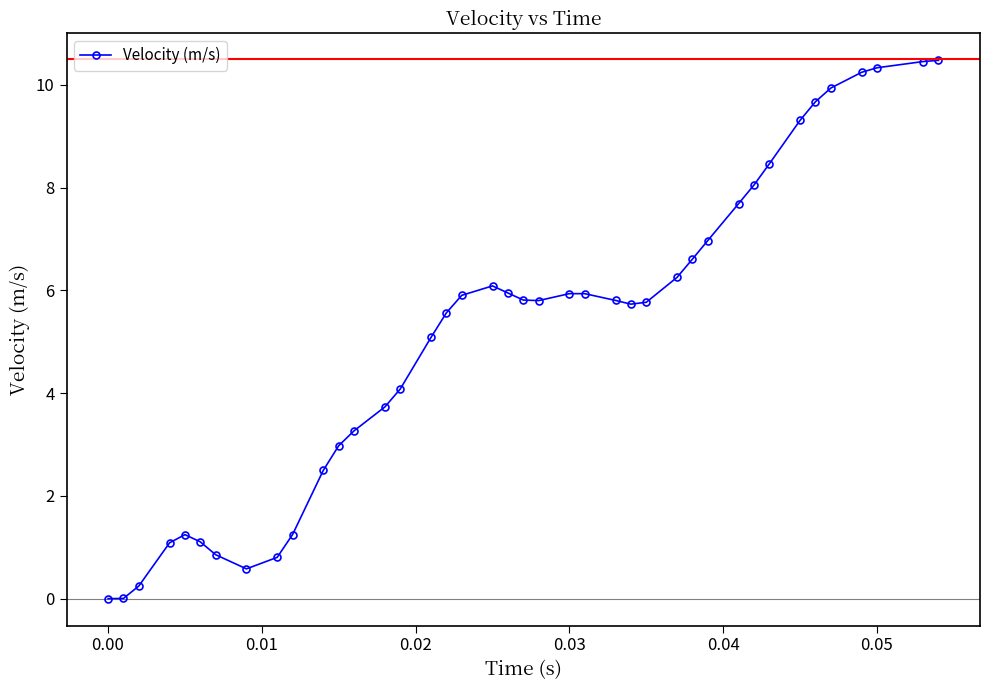

What is the sum of all values?

207.6